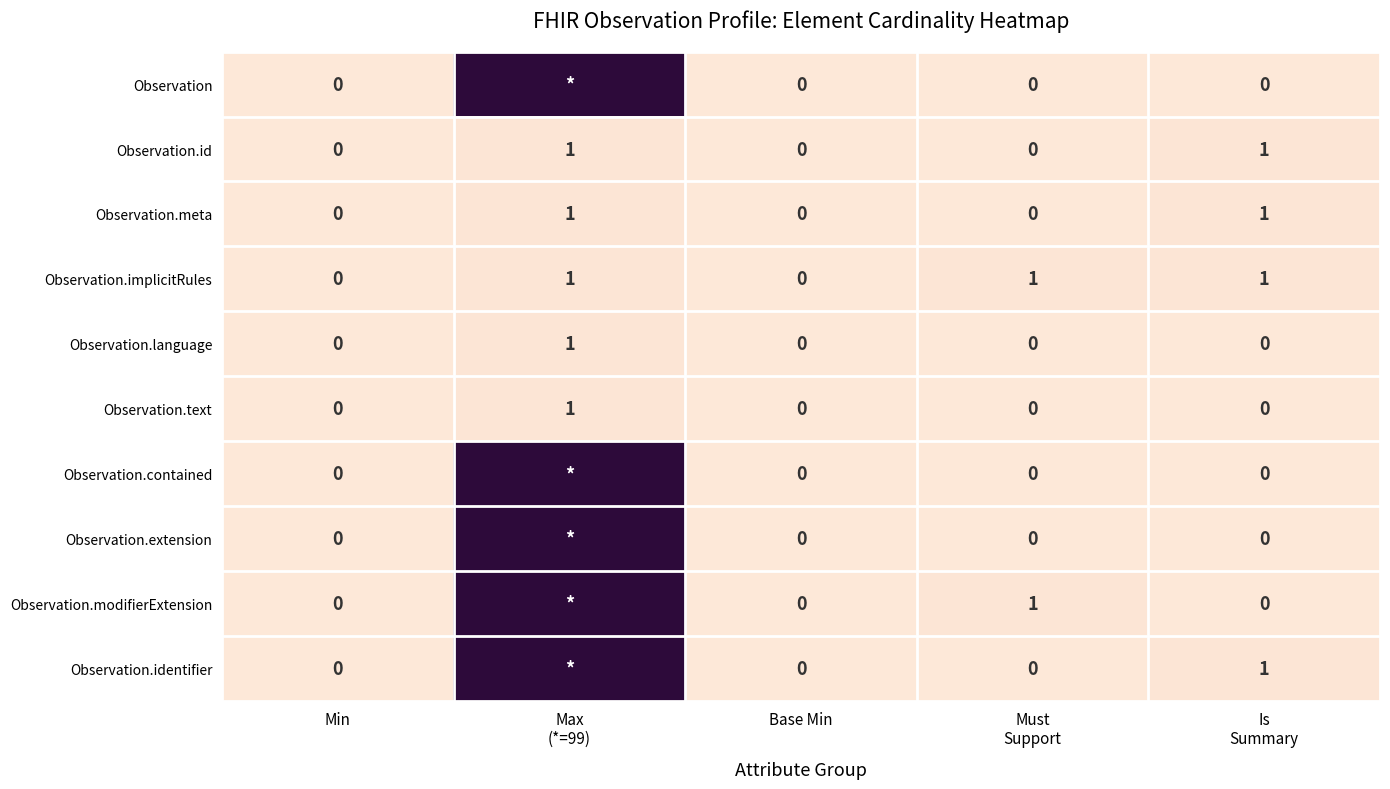

Which category has the highest value across all series?

Max
(*=99)